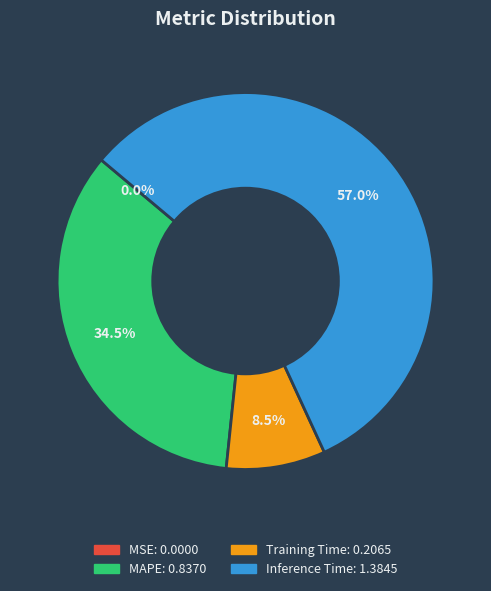

Is there a majority slice in this chart?

Yes